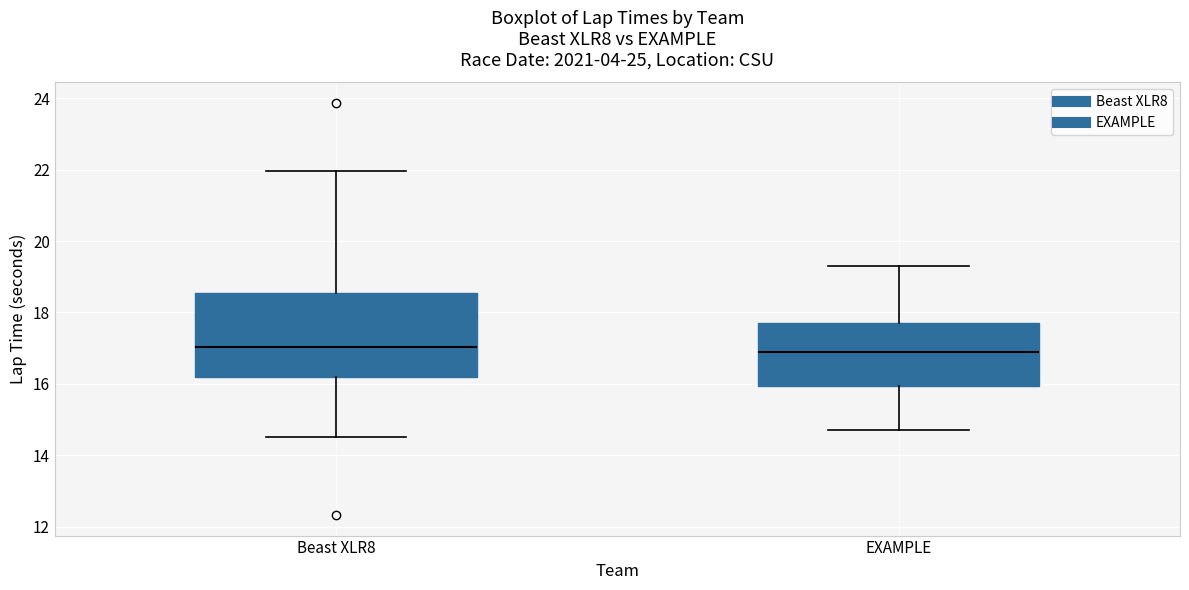

Reading left to right, transcribe this box plot: for each box, give where its median line is, the range the box spans, and where its two whiskers end, as read against the y-axis. The values are not printed on the chart, so give them approximately, as read against the axis.

Beast XLR8: median 17.0, box 16.2 to 18.6, whiskers 14.6 to 22.0
EXAMPLE: median 17.0, box 16.0 to 17.8, whiskers 14.8 to 19.4